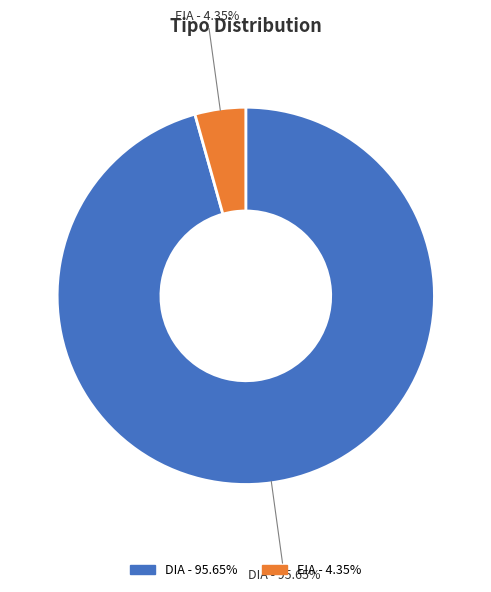

Which category accounts for the majority?

DIA